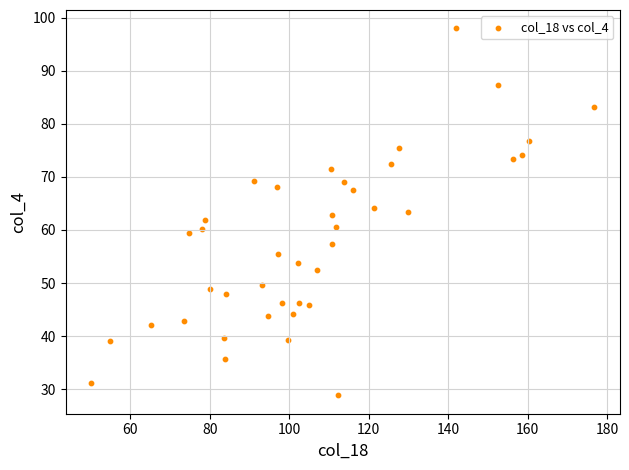

What is the range of X values (max minus min)?

126.8